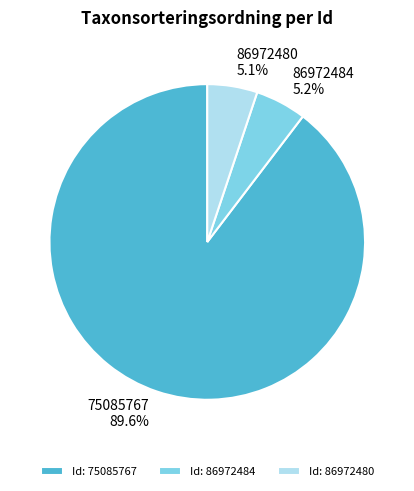

To the nearest percent, what is the combined percentage of 75085767 and 86972480?

95%